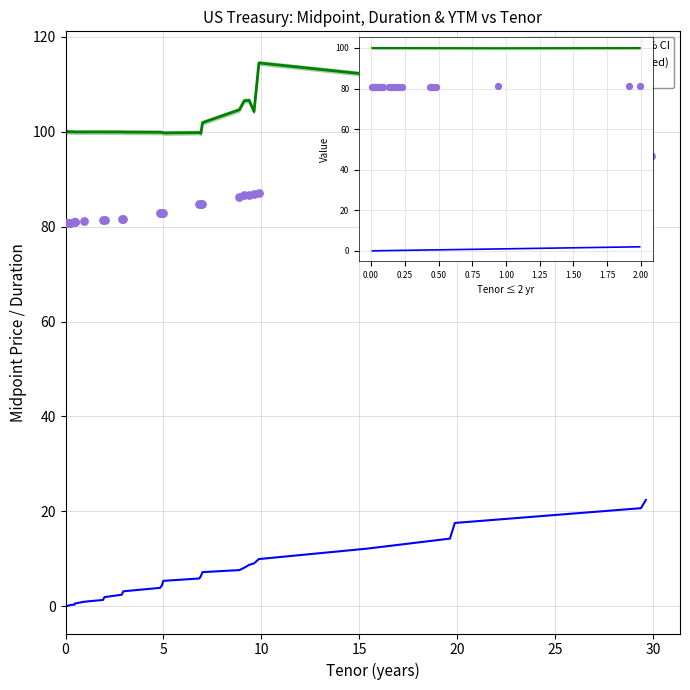

At how many categories does at least one series exceed 123?

1